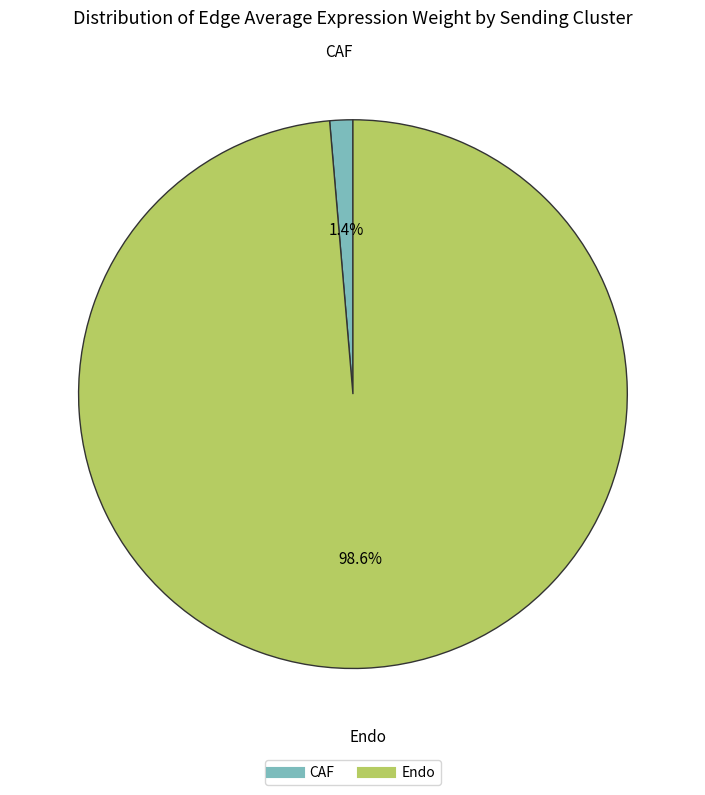

Which slice represents more than half of the pie?

Endo